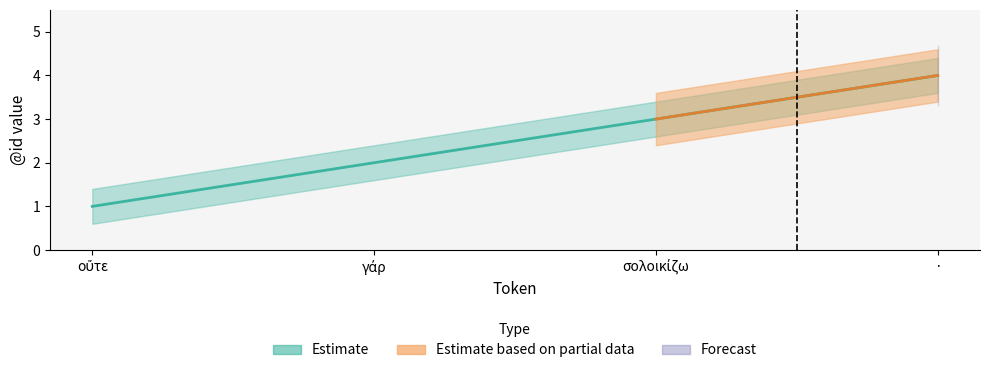

Count the number of data series in this chart.

3